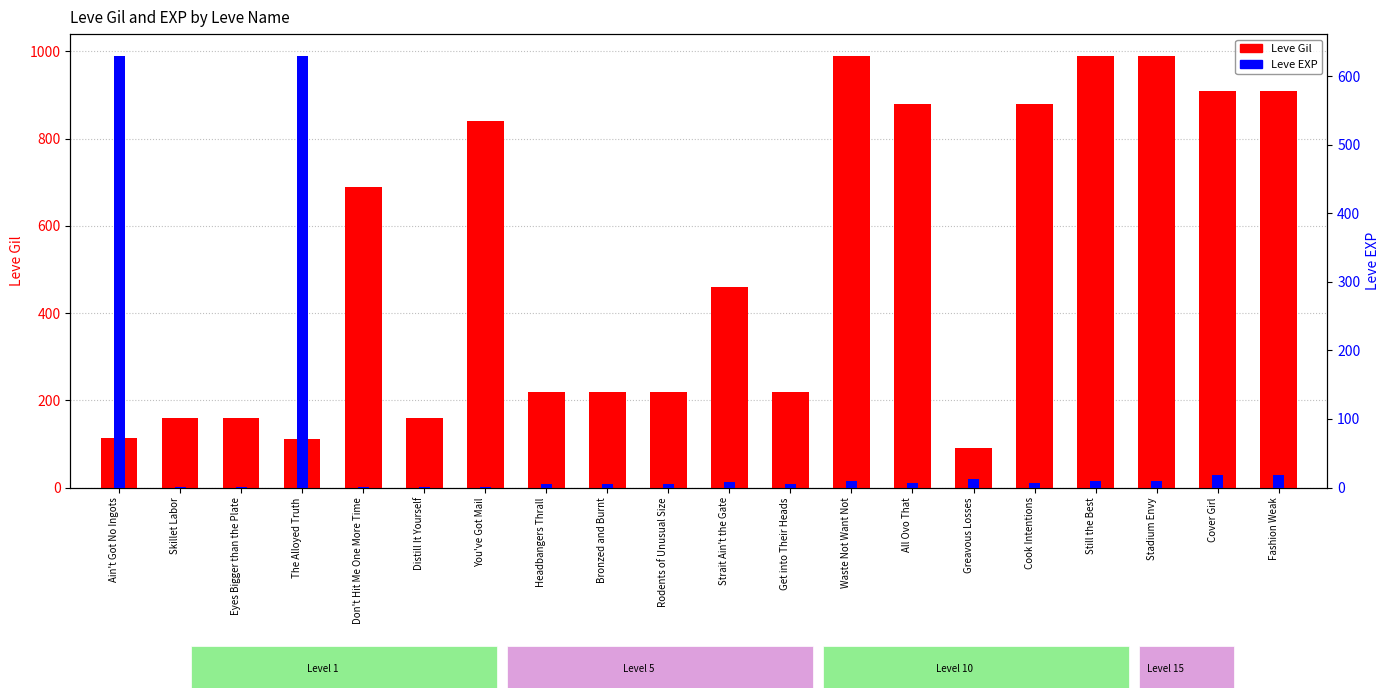

How many series are shown in this chart?

2